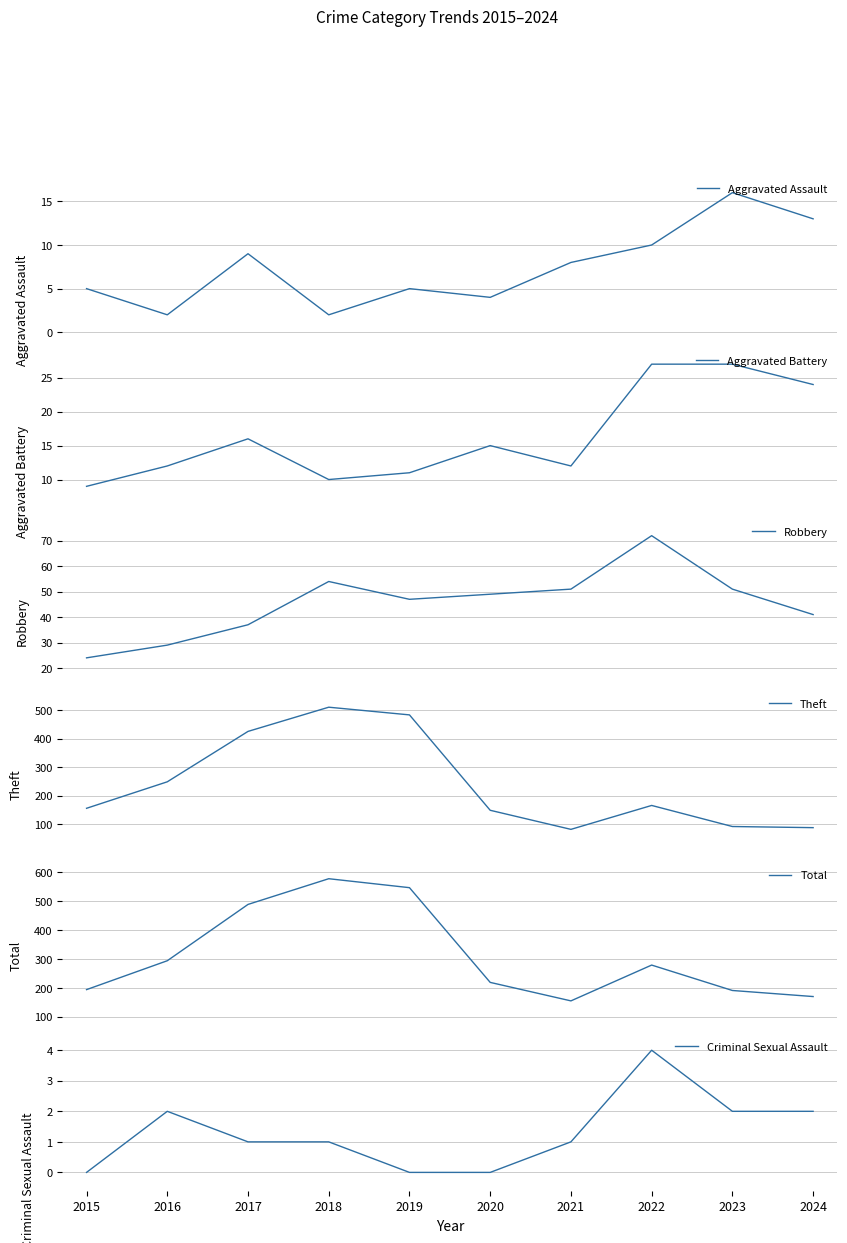

At how many categories does at least one series exceed 29?

10